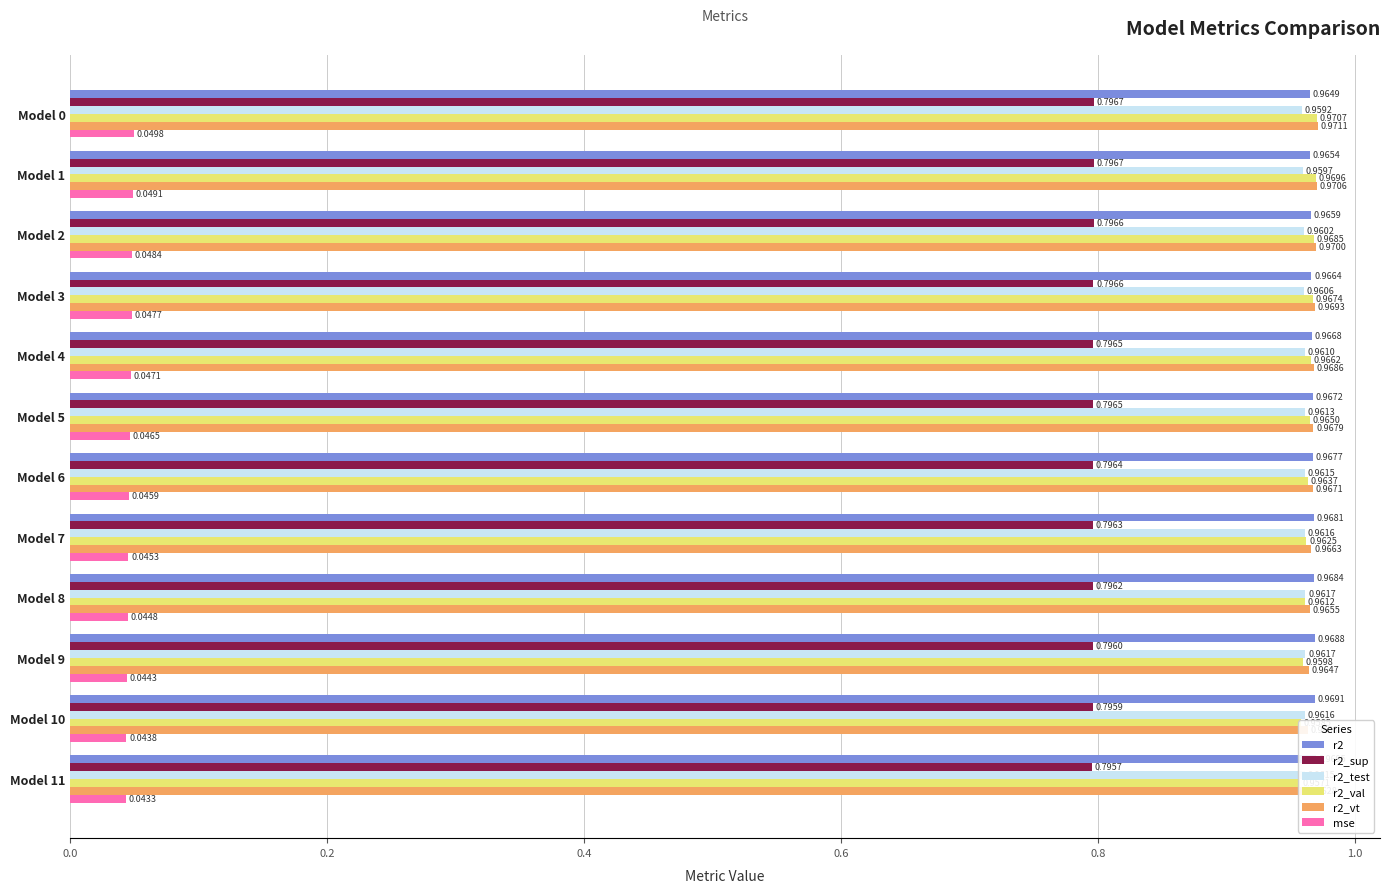

Which series has the largest total across all categories?

r2